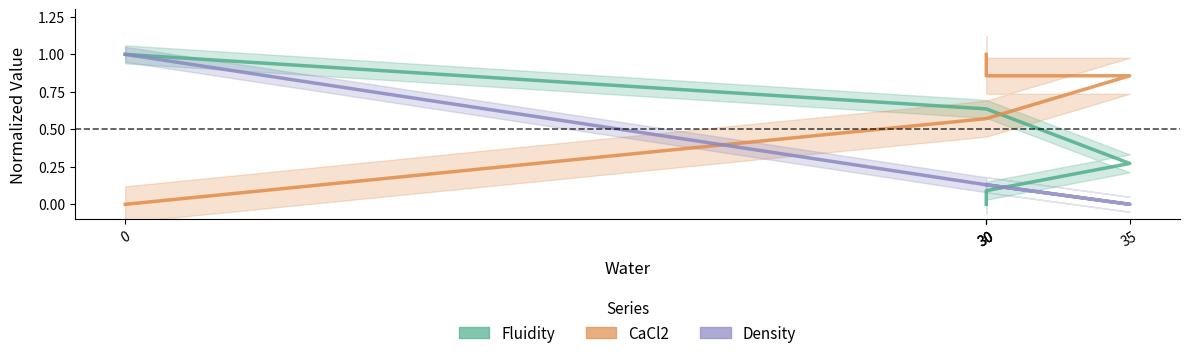

Where do Fluidity and CaCl2 first cross each other?

30 and 35